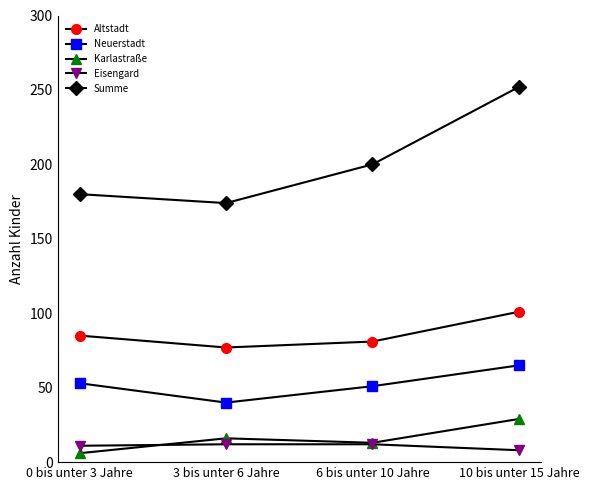

What is the highest value of the Neuerstadt series?

65